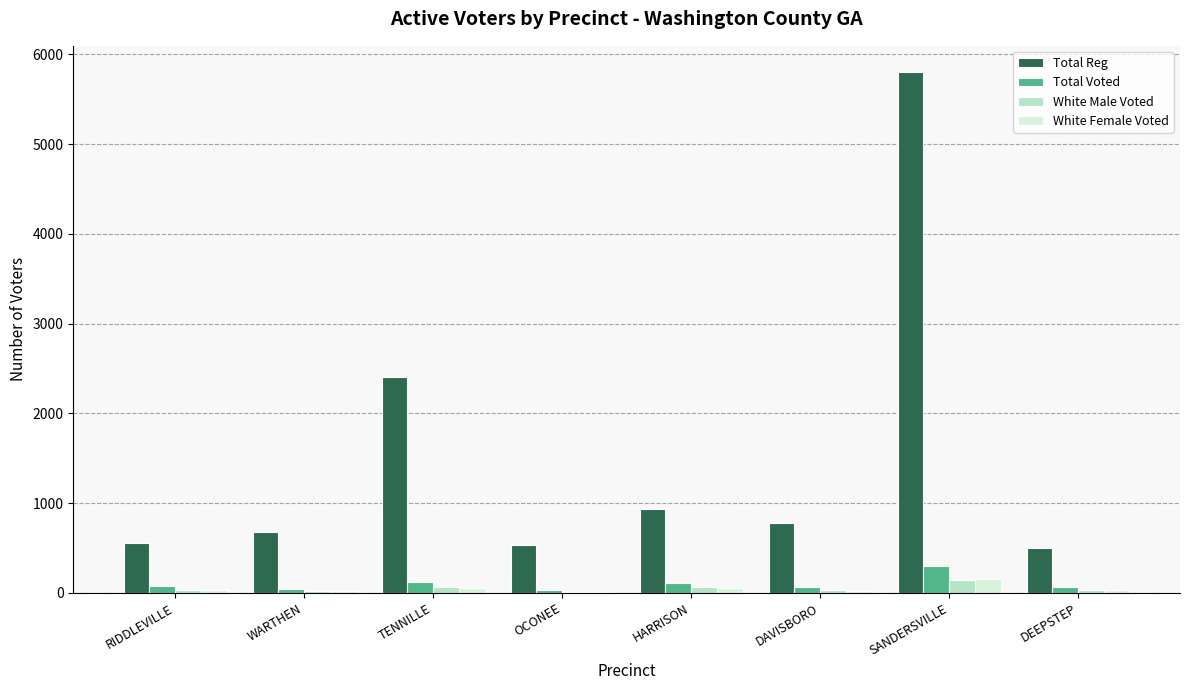

Which series has the largest range (max minus min)?

Total Reg